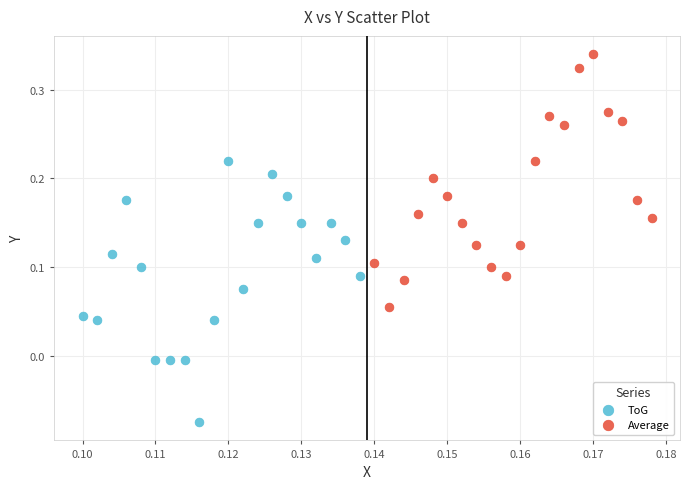

Which series reaches the minimum Y coordinate?

ToG